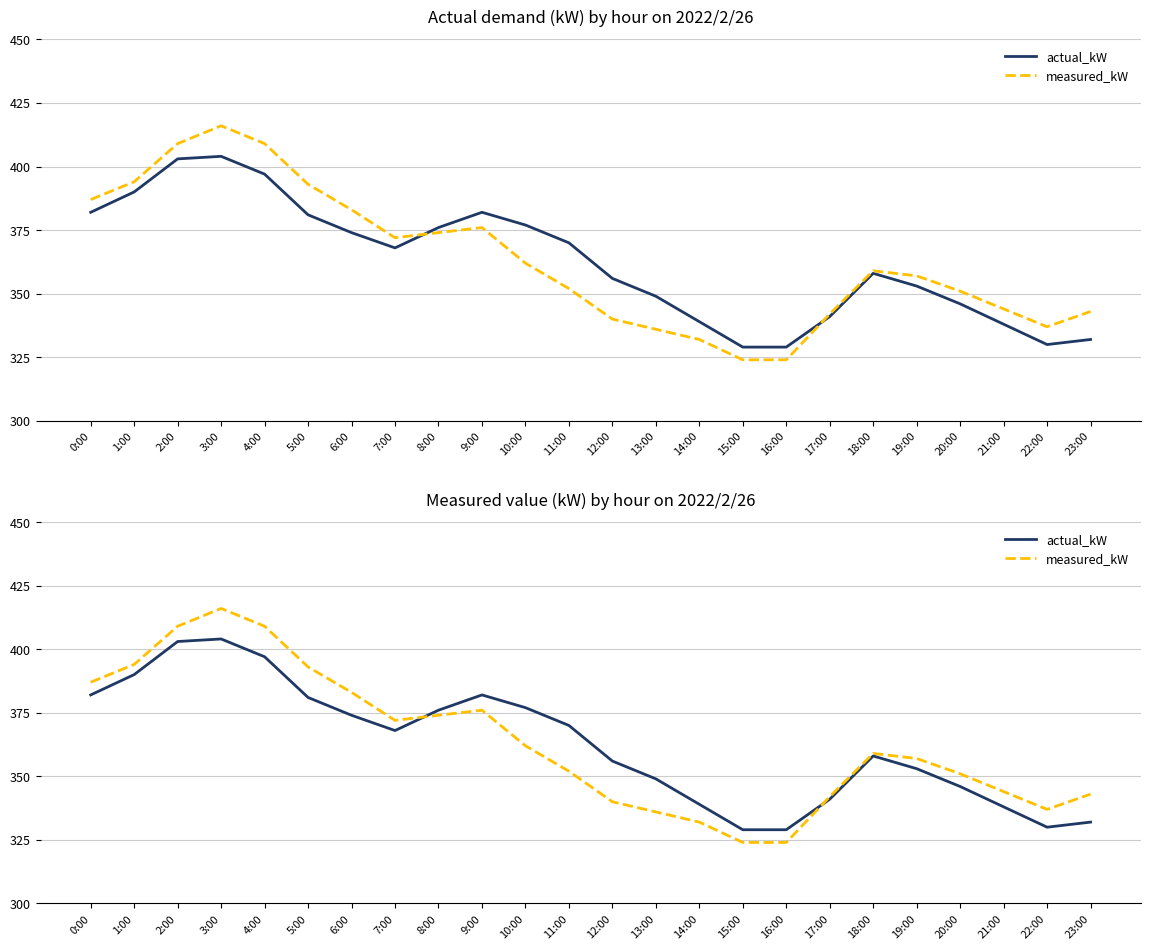

What is the value of the measured_kW point at the 23rd from the left?

337